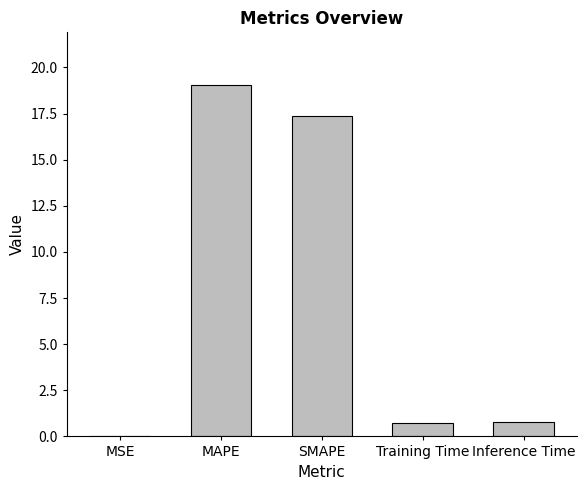

What is the sum of the values at SMAPE and Inference Time?

18.2